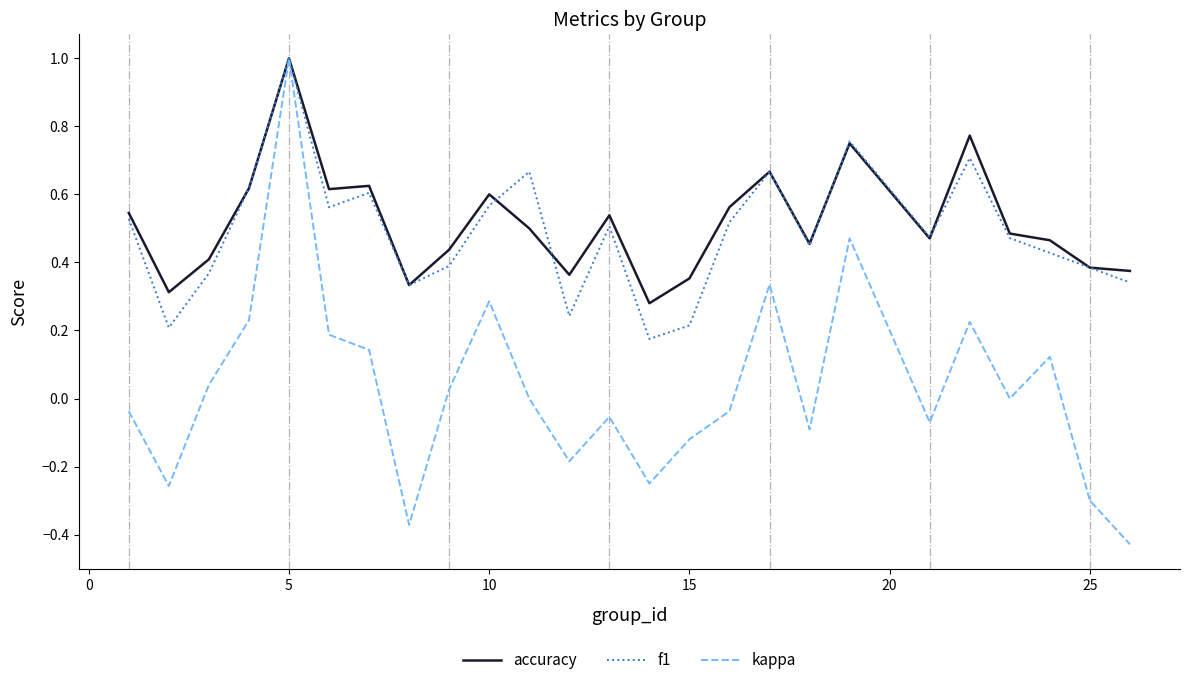

What is the difference between the maximum and minimum values in the kappa series?

1.4